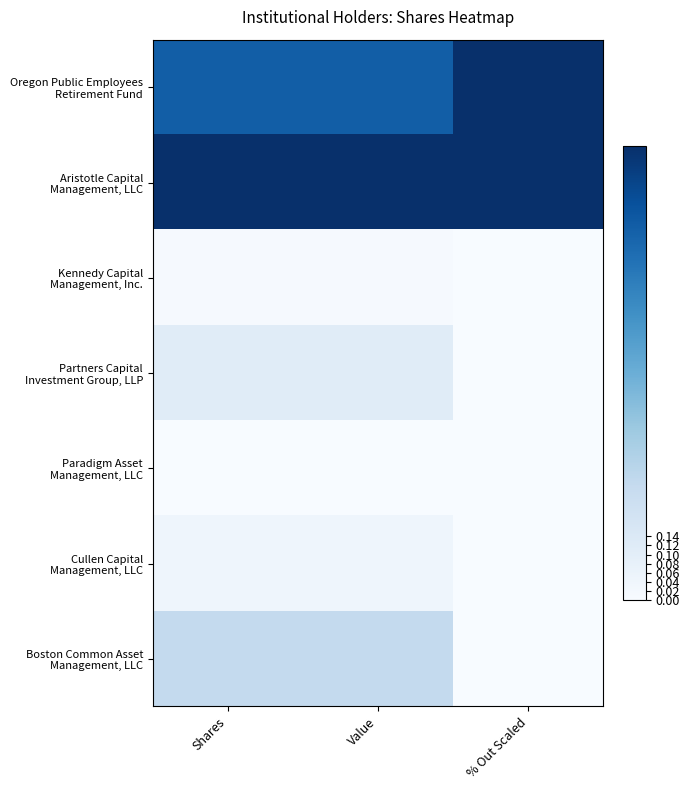

At % Out Scaled, list the series in order from largest to smallest.

Oregon Public Employees Retirement Fund, Aristotle Capital Management, LLC, Kennedy Capital Management, Inc., Partners Capital Investment Group, LLP, Paradigm Asset Management, LLC, Cullen Capital Management, LLC, Boston Common Asset Management, LLC